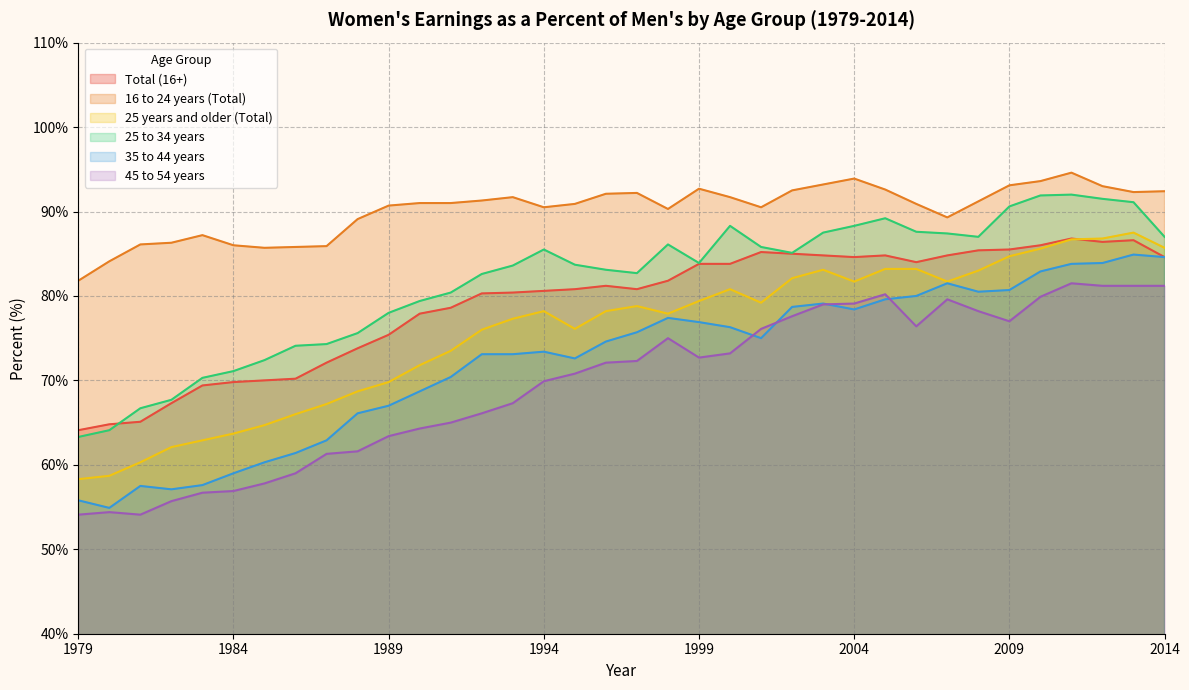

List the series in order of their peak value, highest first.

16 to 24 years (Total), 25 to 34 years, 25 years and older (Total), Total (16+), 35 to 44 years, 45 to 54 years